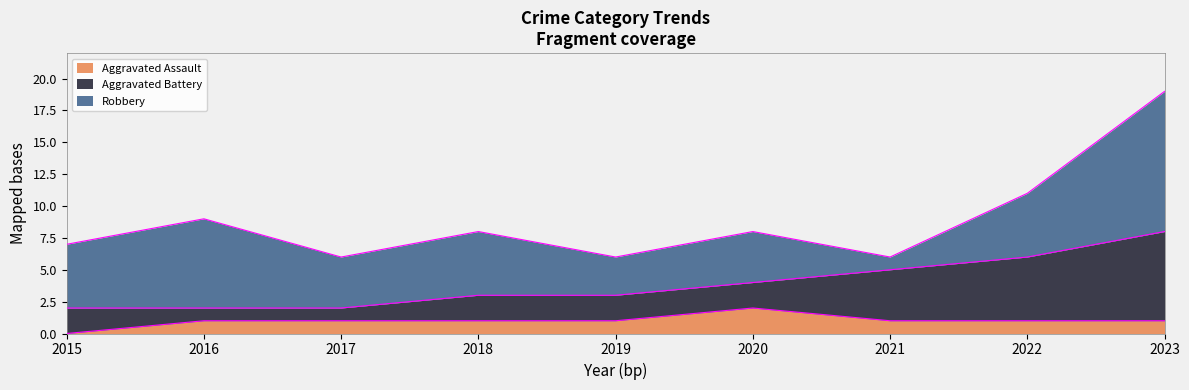

How many series are shown in this chart?

3